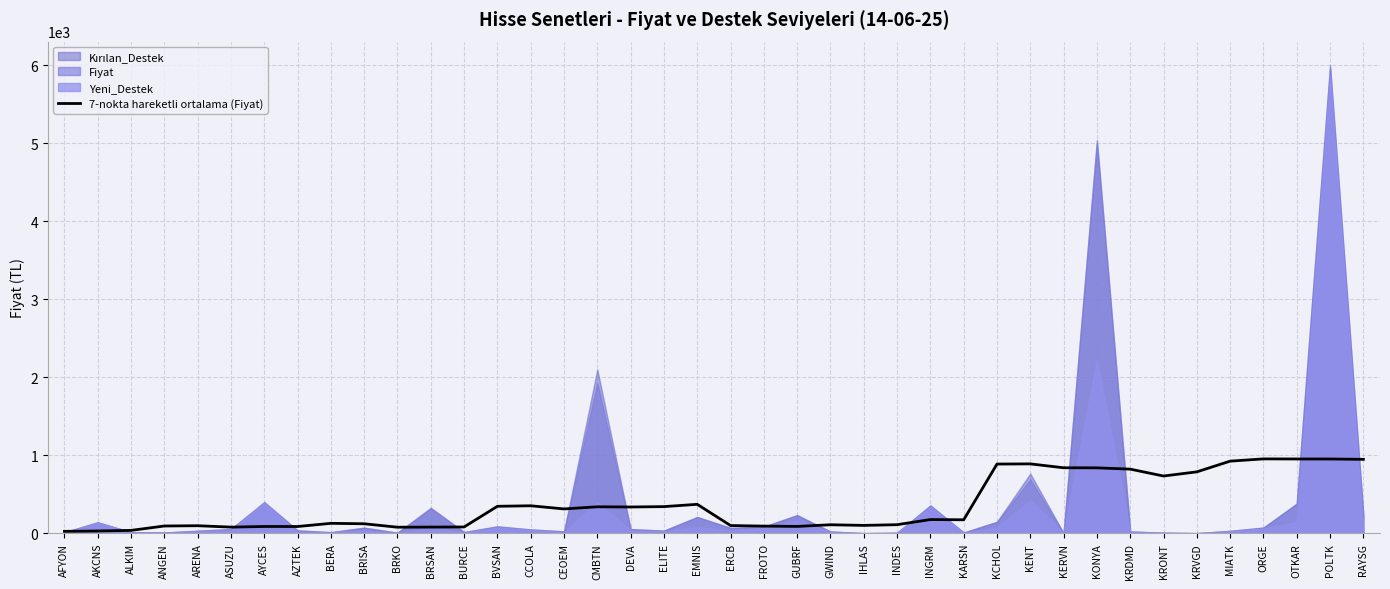

True or false: there are more than 2 points higher than both neighbors.

True